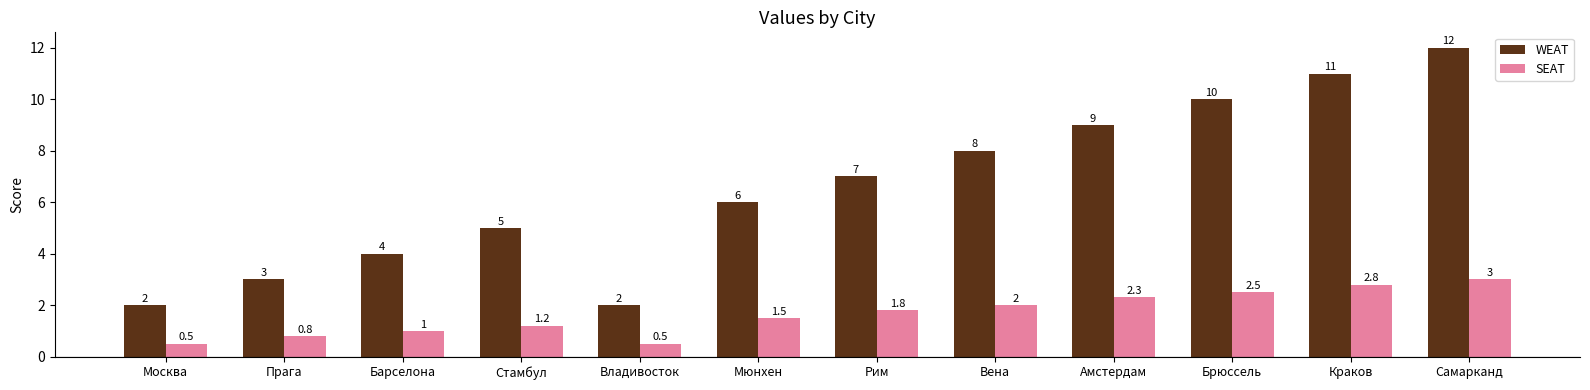

Which series has the largest total across all categories?

WEAT